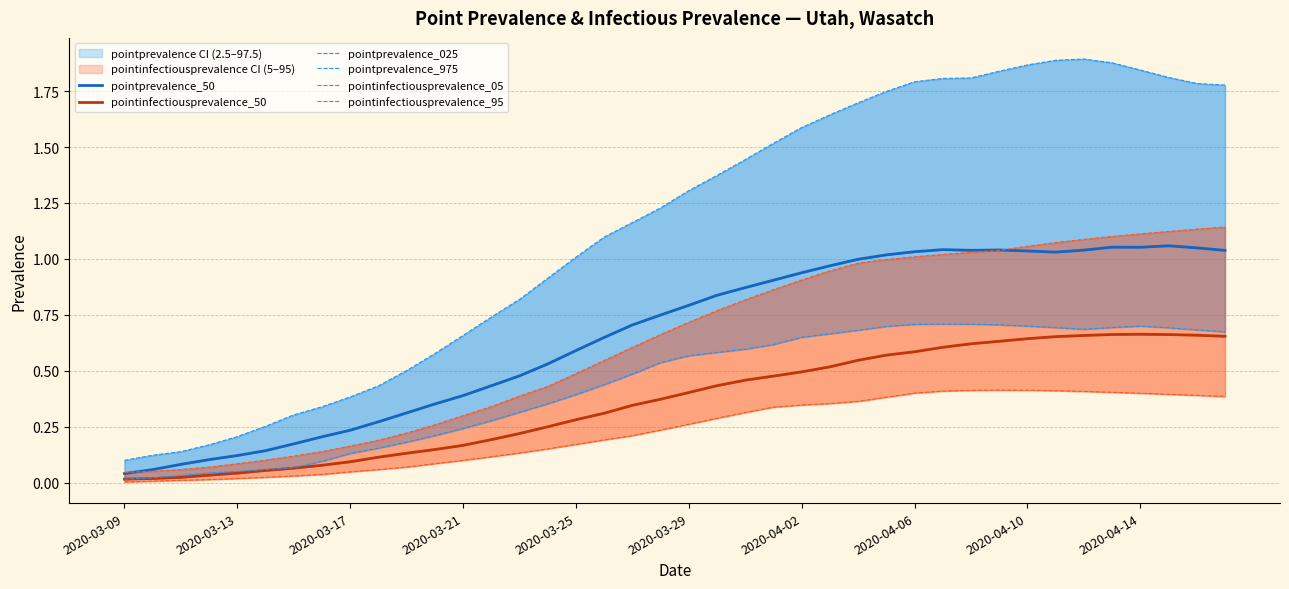

Is it true that pointinfectiousprevalence_05 equals 0.1 at 17?

False